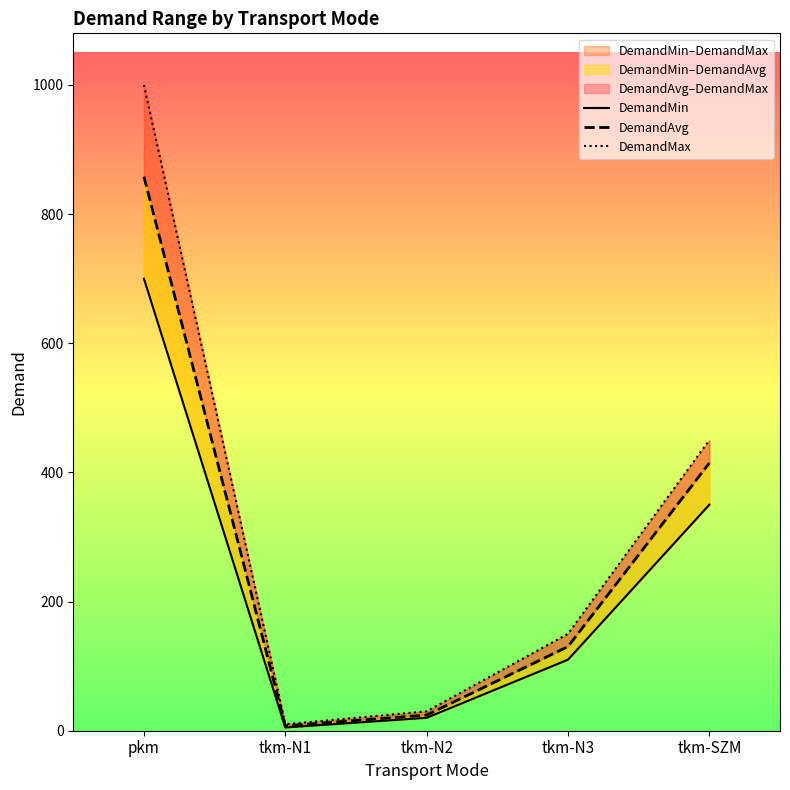

True or false: DemandMin and DemandAvg intersect in this chart.

False